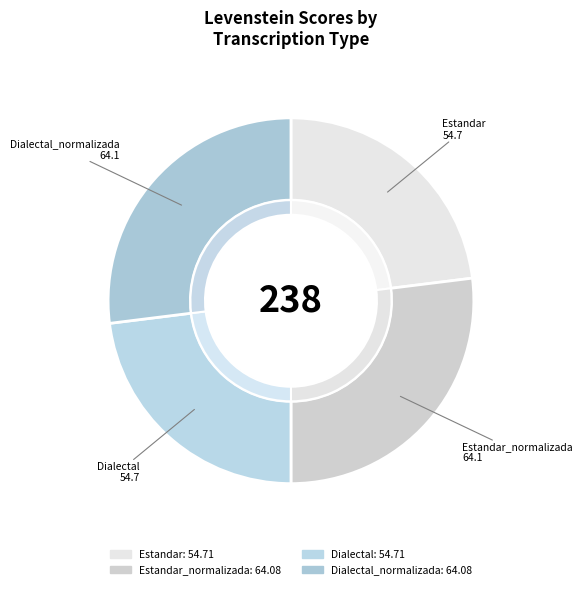

How many segments does this pie chart have?

4